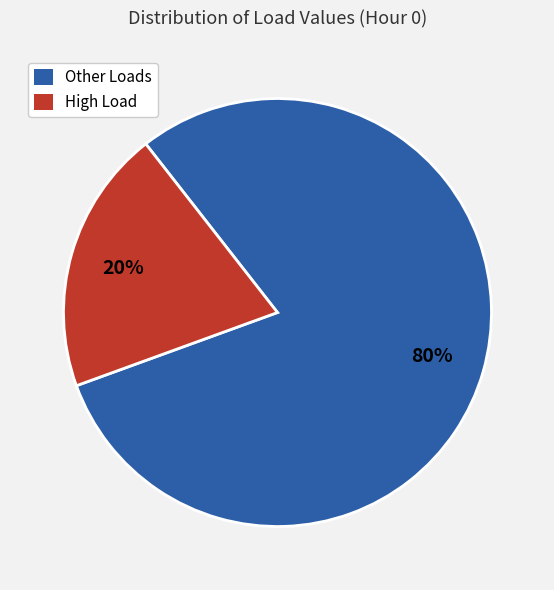

How many segments does this pie chart have?

2